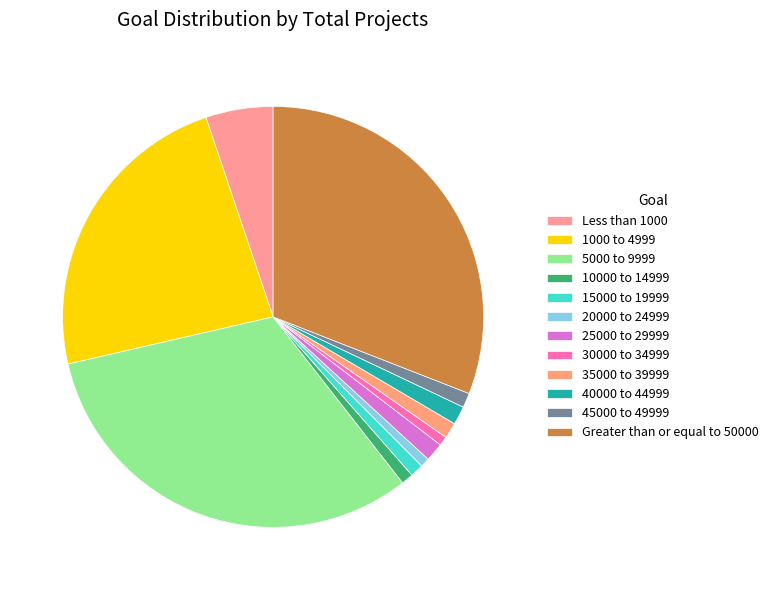

Is it true that 1000 to 4999 is 23% of the pie?

True